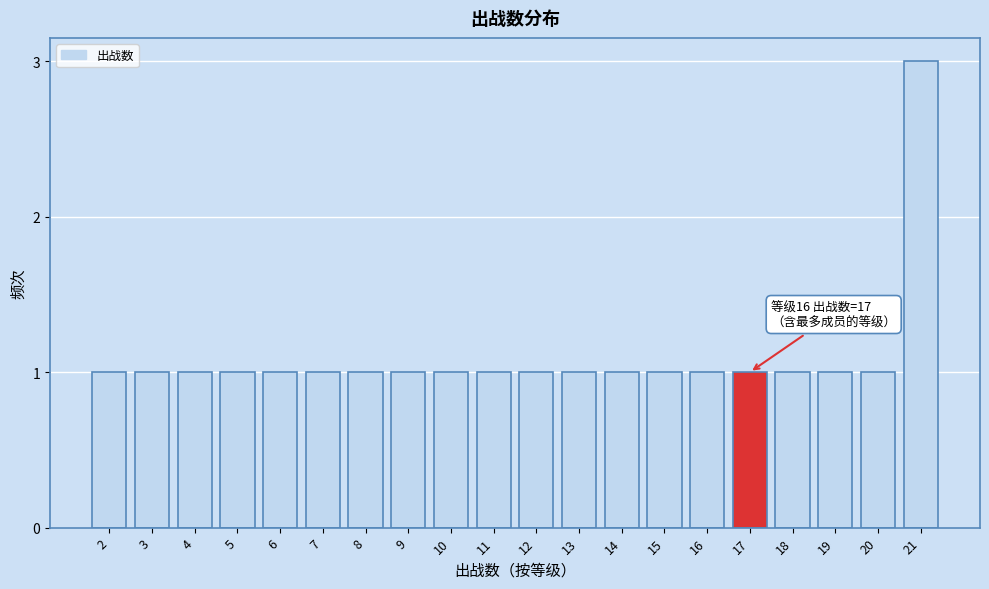

Reading right to left, list all the values displayed in this chart.

3	1	1	1	1	1	1	1	1	1	1	1	1	1	1	1	1	1	1	1